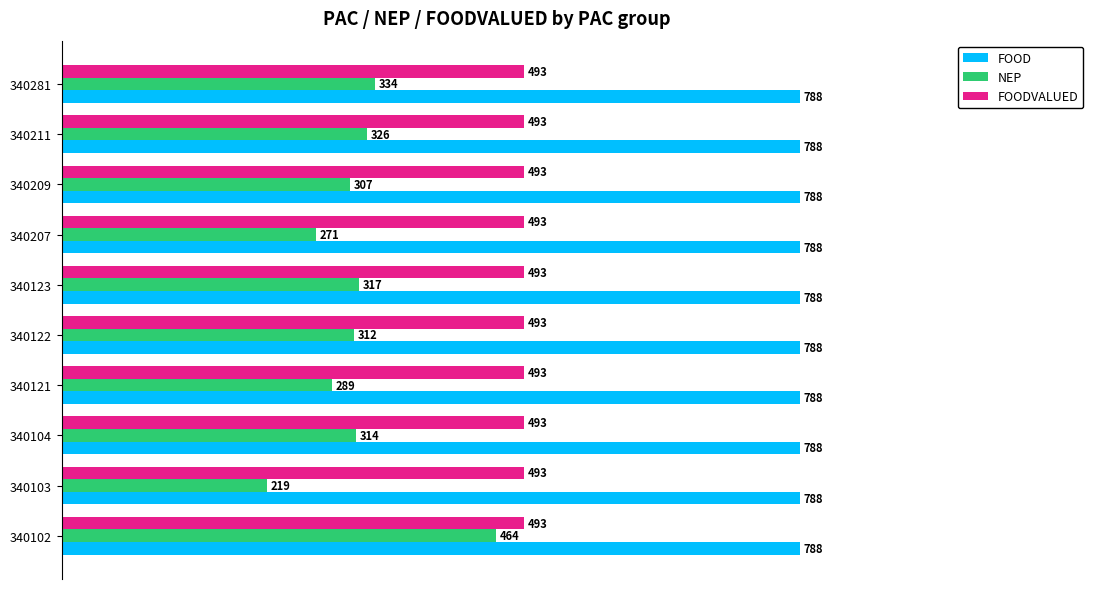

At 340207, list the series in order from largest to smallest.

FOOD, FOODVALUED, NEP